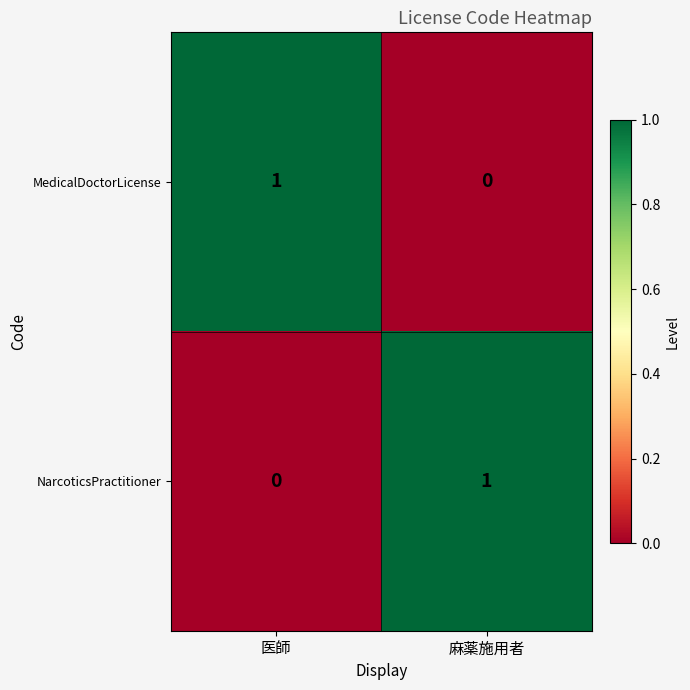

True or false: MedicalDoctorLicense has a value of 1 at 医師.

True